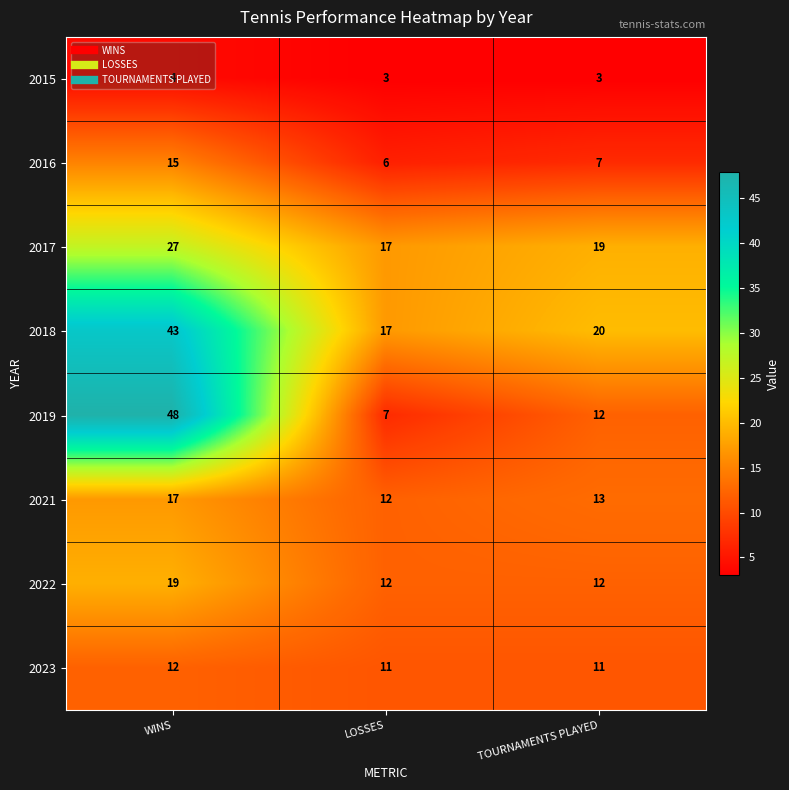

Which series has the largest range (max minus min)?

2019